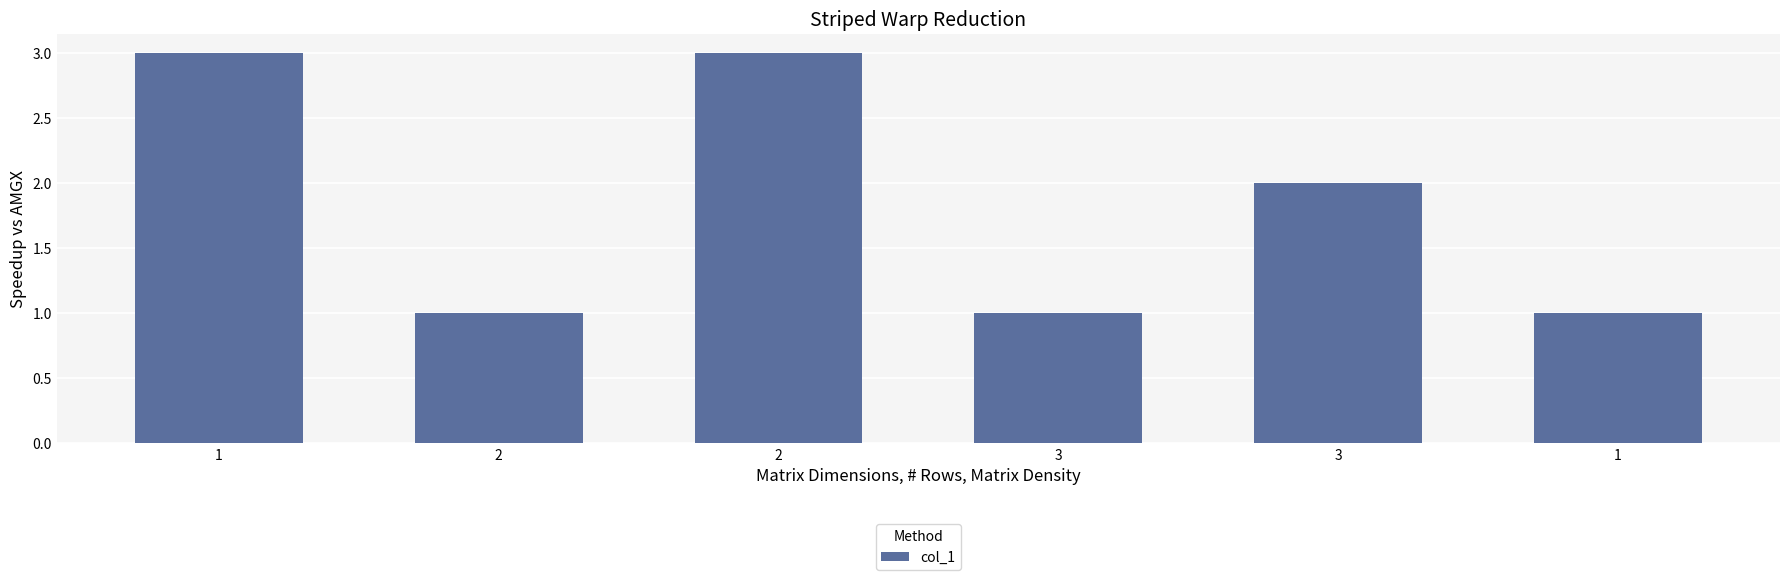

Are the bars horizontal?

No